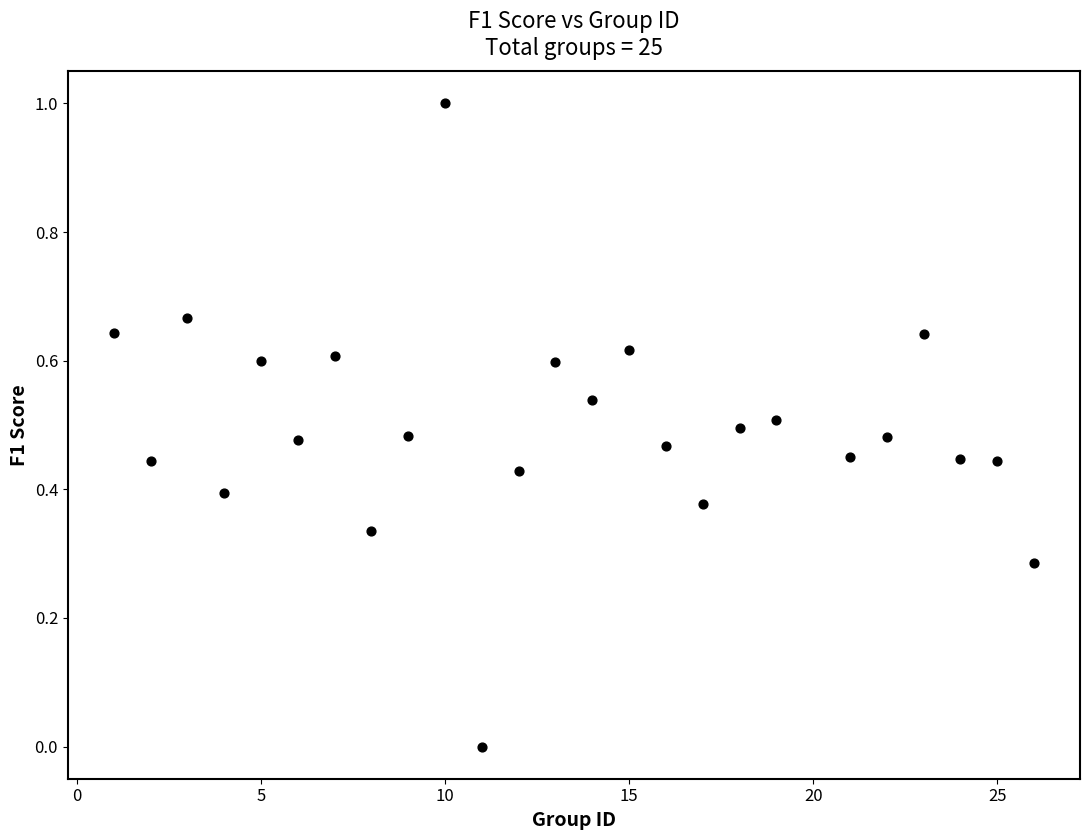

What is the range of Y values (max minus min)?

1.0